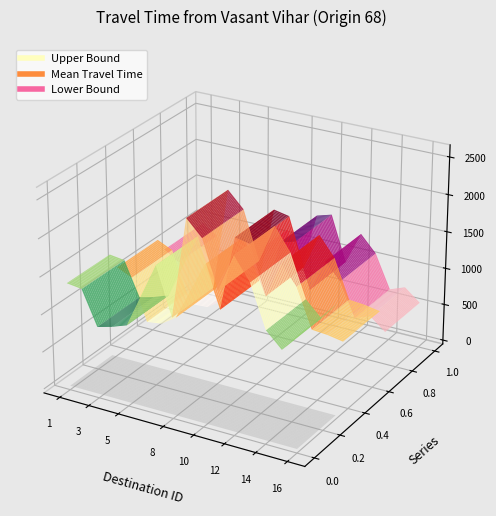

Reading left to right, extract all data points from this chart.

Mean Travel Time (Seconds): 1=1146	2=1054	3=499	4=527	5=661	7=1479	8=923	9=1932	10=1892	11=1255	12=1735	13=1480	14=966	15=949	16=913
Range - Upper Bound Travel Time (Seconds): 1=1382	2=1356	3=903	4=957	5=1029	7=1913	8=1285	9=2606	10=2401	11=1784	12=2282	13=1991	14=1434	15=1236	16=1477
Range - Lower Bound Travel Time (Seconds): 1=950	2=818	3=275	4=289	5=424	7=1143	8=662	9=1431	10=1490	11=882	12=1318	13=1099	14=650	15=728	16=564